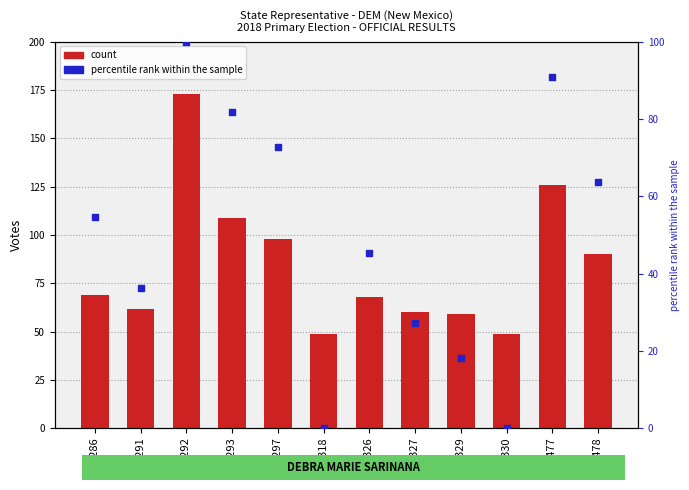

At how many categories does at least one series exceed 127?

1